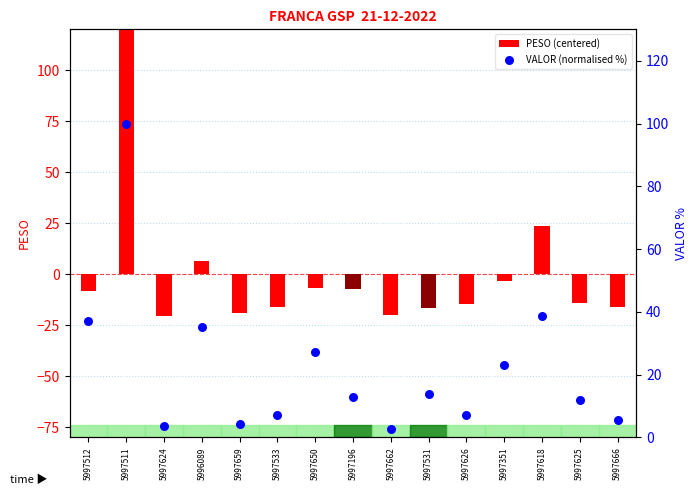

Is the value of PESO (centered) at 5997624 greater than the value of VALOR (normalised %) at 5997533?

No